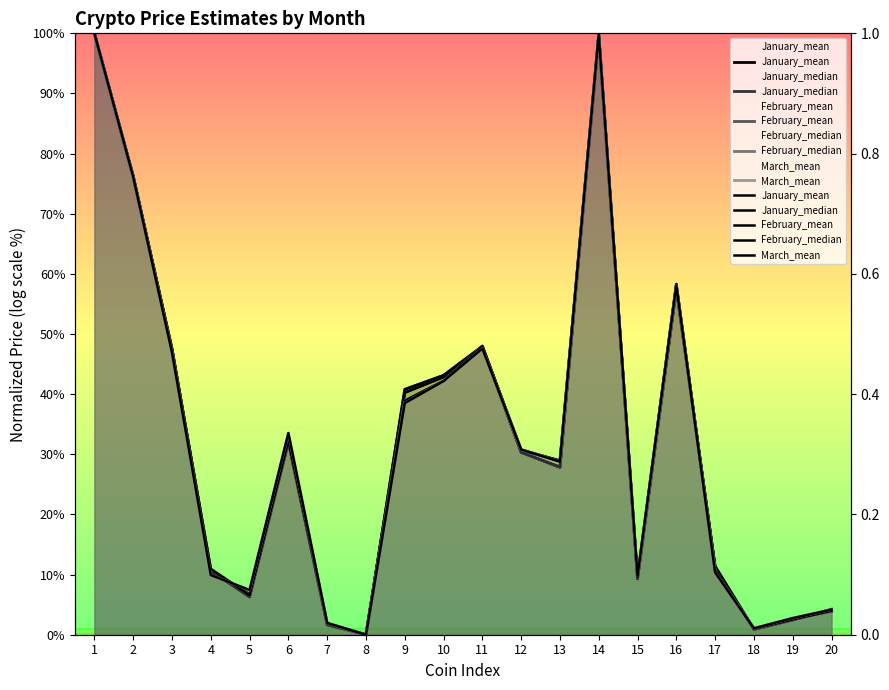

Does the chart display data point markers on the line(s)?

No